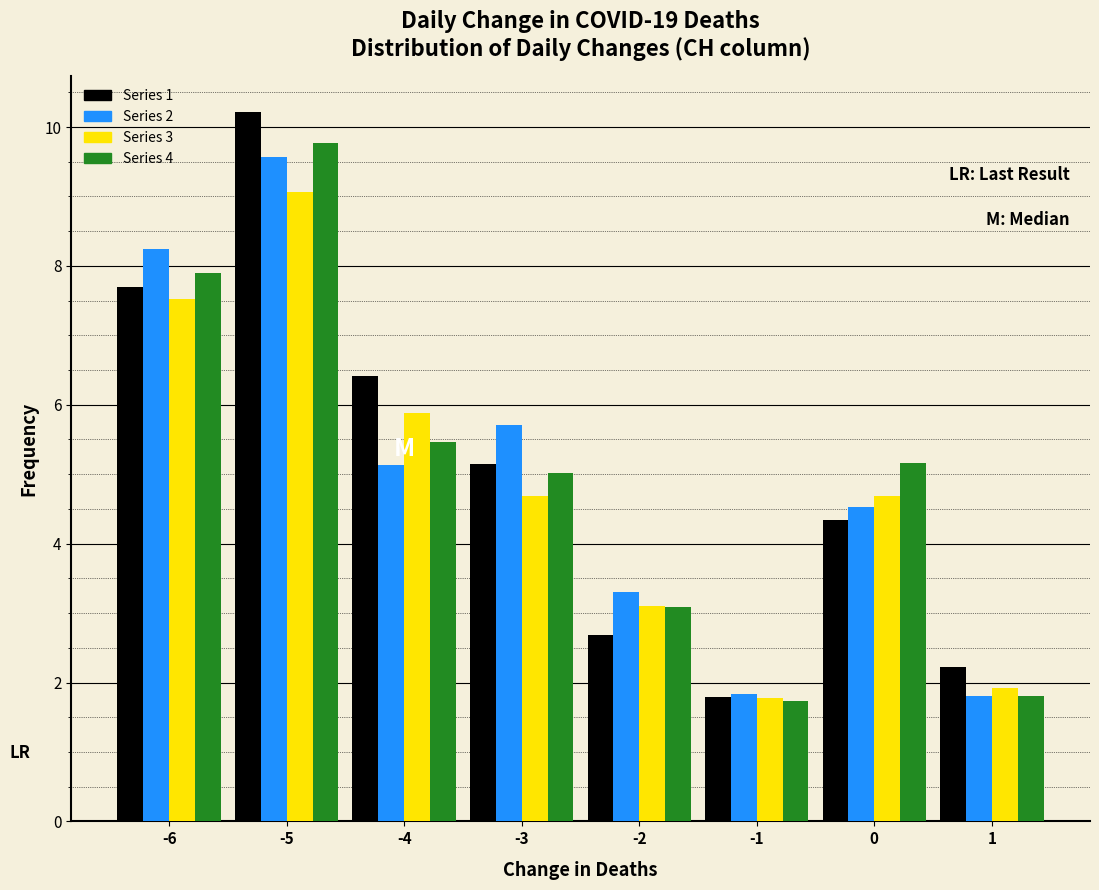

Reading left to right, list every range on the x-axis with the height of the bar of each series over it. The values are not printed on the chart, so give them approximately, as read against the axis.

-6.5 to -5.5: Series 1=7.6	Series 2=8.2	Series 3=7.6	Series 4=7.8
-5.5 to -4.5: Series 1=10.2	Series 2=9.6	Series 3=9.0	Series 4=9.8
-4.5 to -3.5: Series 1=6.4	Series 2=5.2	Series 3=5.8	Series 4=5.4
-3.5 to -2.5: Series 1=5.2	Series 2=5.8	Series 3=4.6	Series 4=5.0
-2.5 to -1.5: Series 1=2.6	Series 2=3.2	Series 3=3.2	Series 4=3.0
-1.5 to -0.5: Series 1=1.8	Series 2=1.8	Series 3=1.8	Series 4=1.8
-0.5 to 0.5: Series 1=4.4	Series 2=4.6	Series 3=4.6	Series 4=5.2
0.5 to 1.5: Series 1=2.2	Series 2=1.8	Series 3=2.0	Series 4=1.8